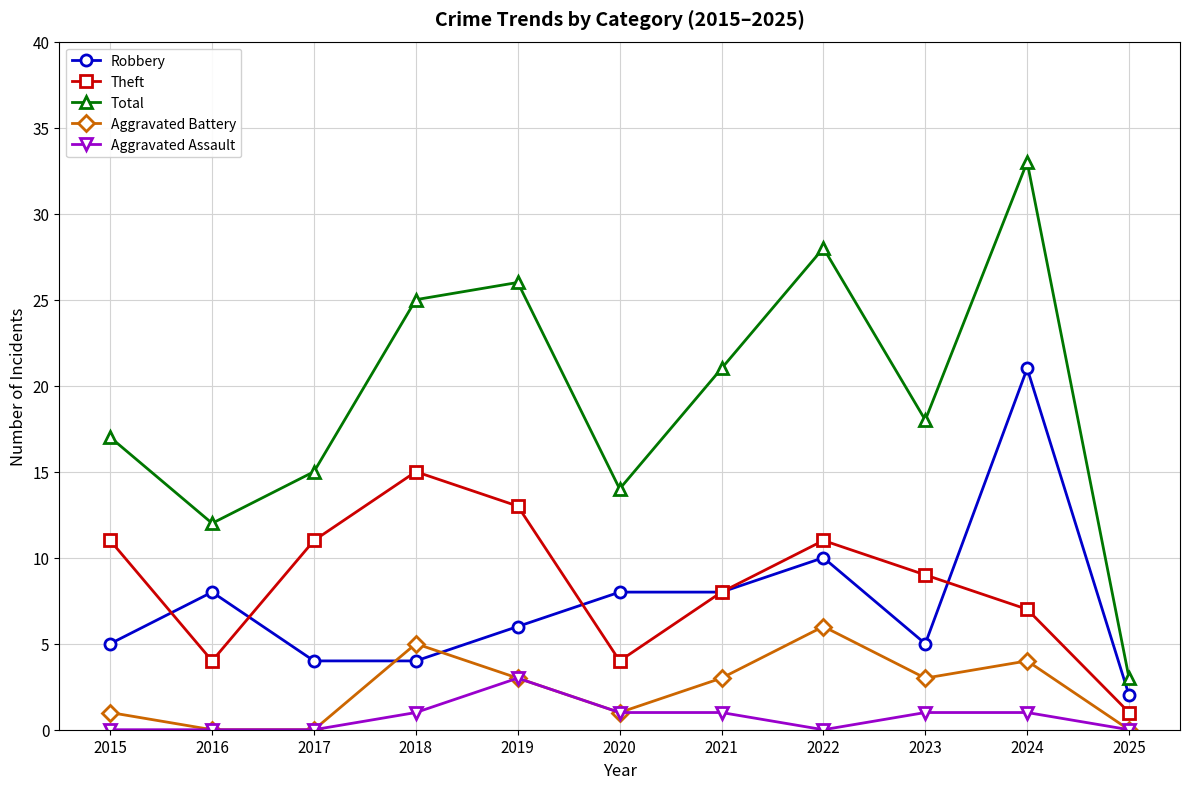

How many values in the Aggravated Battery series are below 3?

5